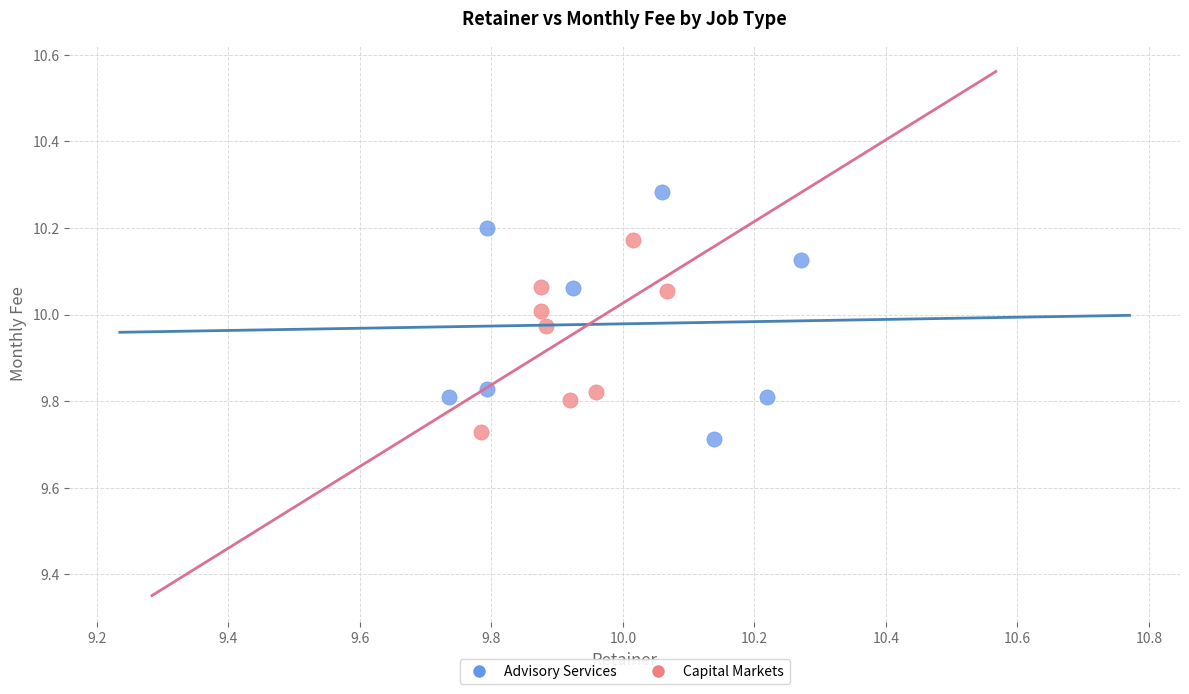

What are all the series names shown in the legend?

Advisory Services, Capital Markets